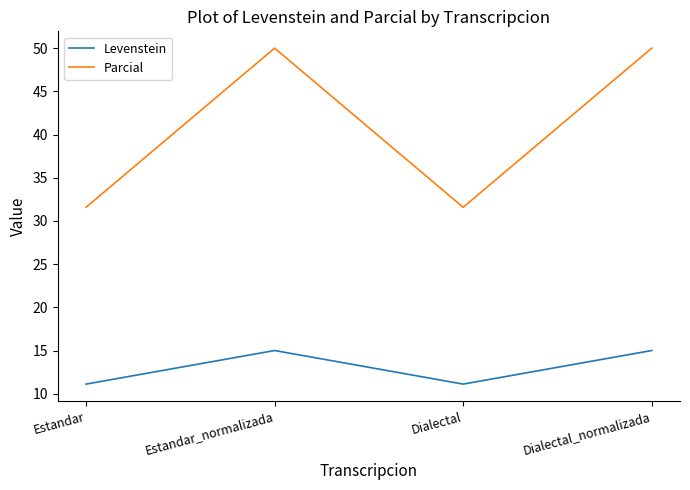

Does the chart display data point markers on the line(s)?

No